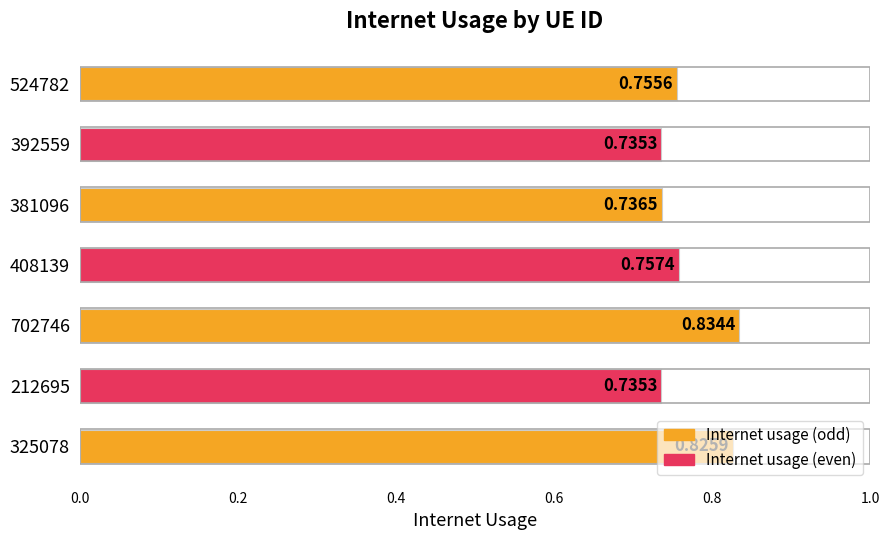

Between 325078 and 381096, which is larger?

325078